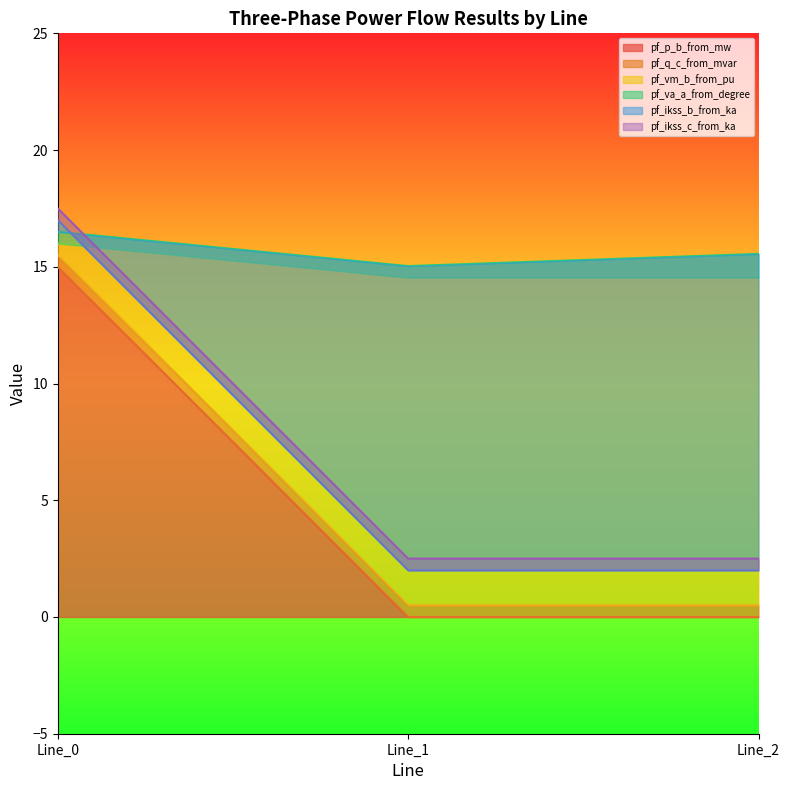

Between Line_2 and Line_0, which is larger?

Line_0